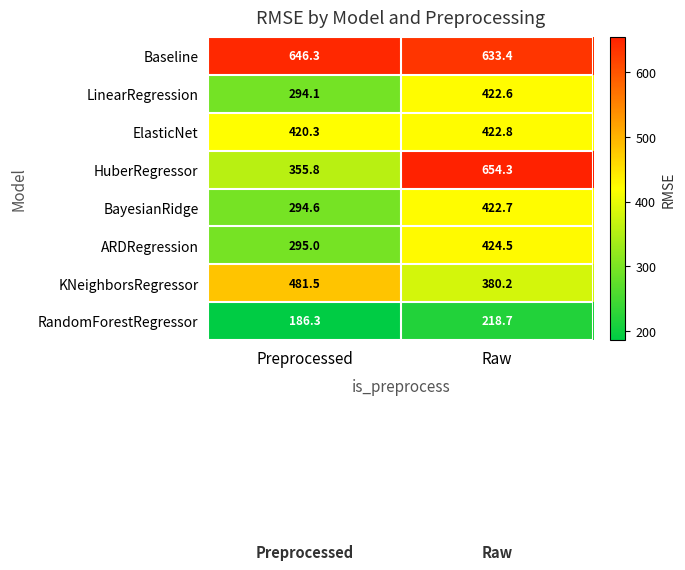

Reading left to right, transcribe all the data shown in this chart.

Baseline: 646.3	633.4
LinearRegression: 294.1	422.6
ElasticNet: 420.3	422.8
HuberRegressor: 355.8	654.3
BayesianRidge: 294.6	422.7
ARDRegression: 295.0	424.5
KNeighborsRegressor: 481.5	380.2
RandomForestRegressor: 186.3	218.7